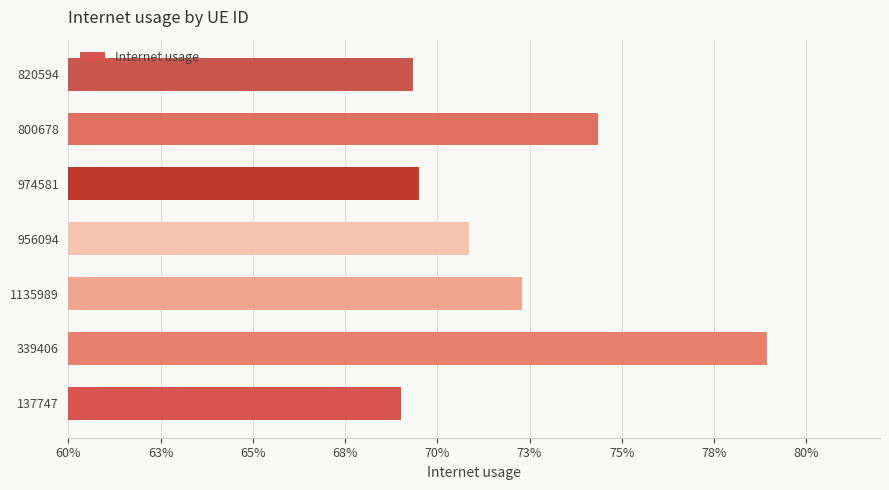

Does the chart contain stacked bars?

No